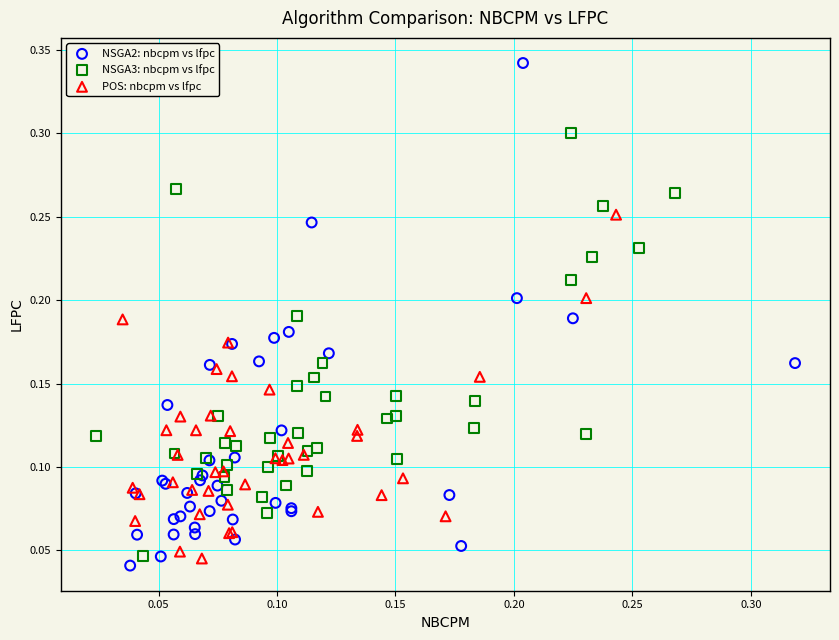

Which series has the widest spread of Y values?

NSGA2: nbcpm vs lfpc